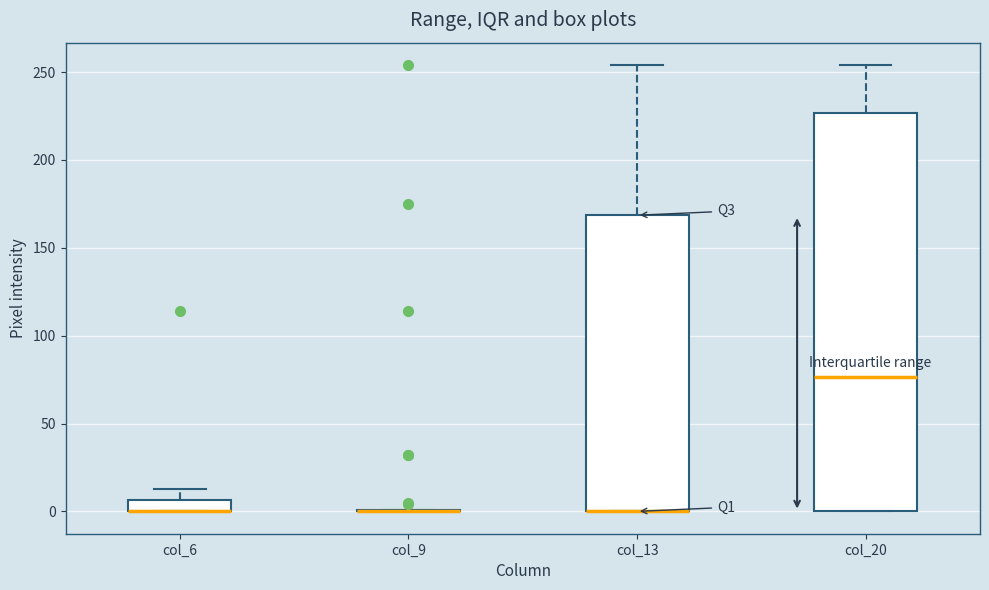

Comparing the boxes themselves (not the whiskers), which one is the tallest?

col_20